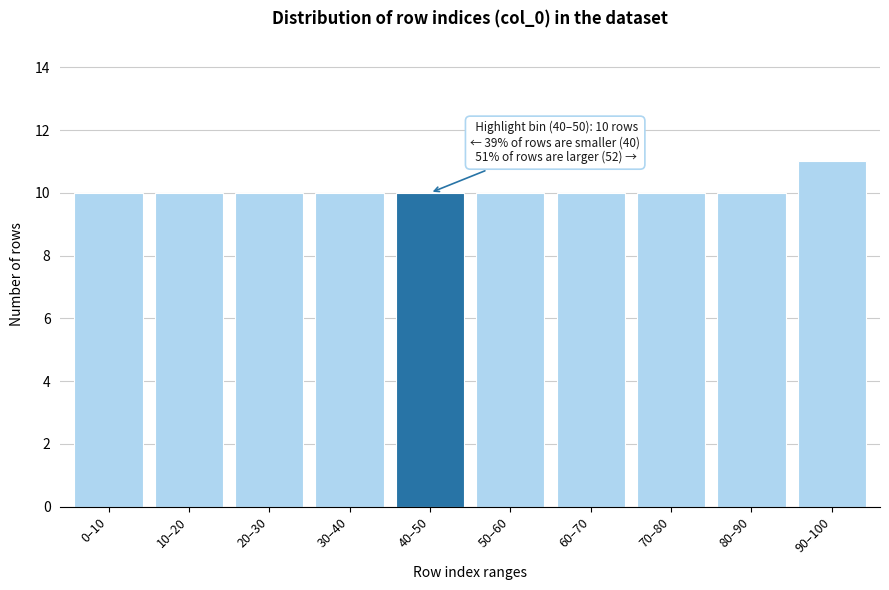

Reading left to right, what are all the values shown in this chart?

10	10	10	10	10	10	10	10	10	11